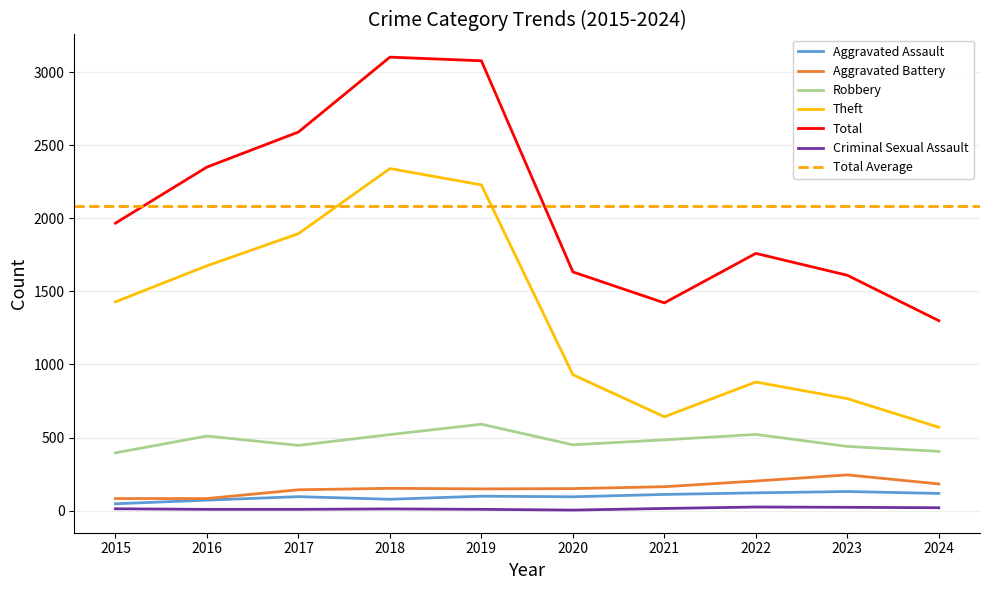

The Theft series shows 2342 at 2018. True or false?

True